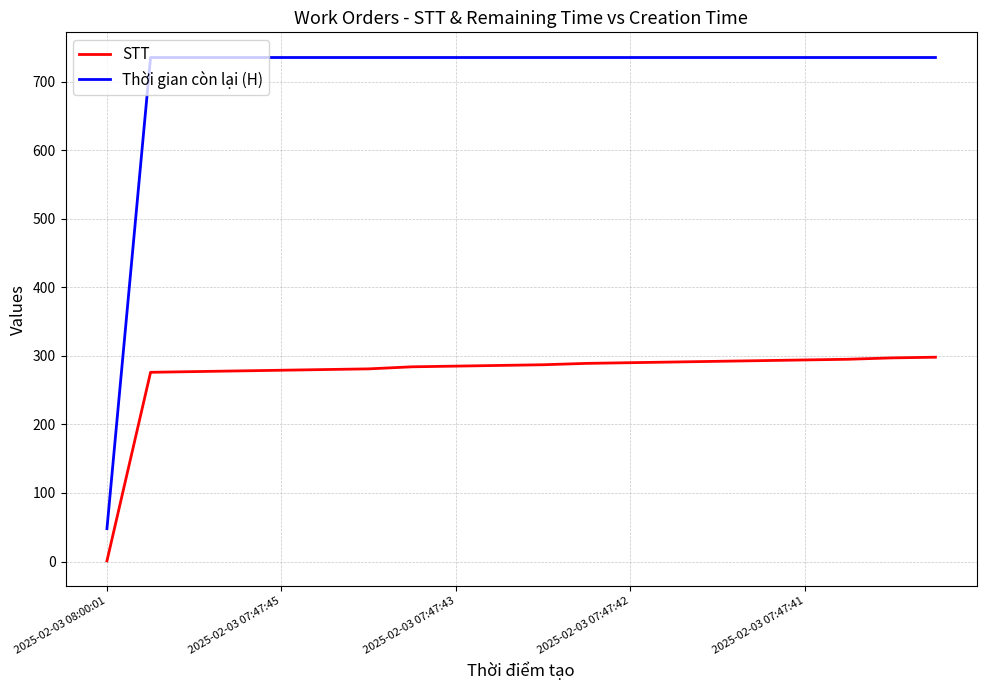

What is the maximum value for STT?

298